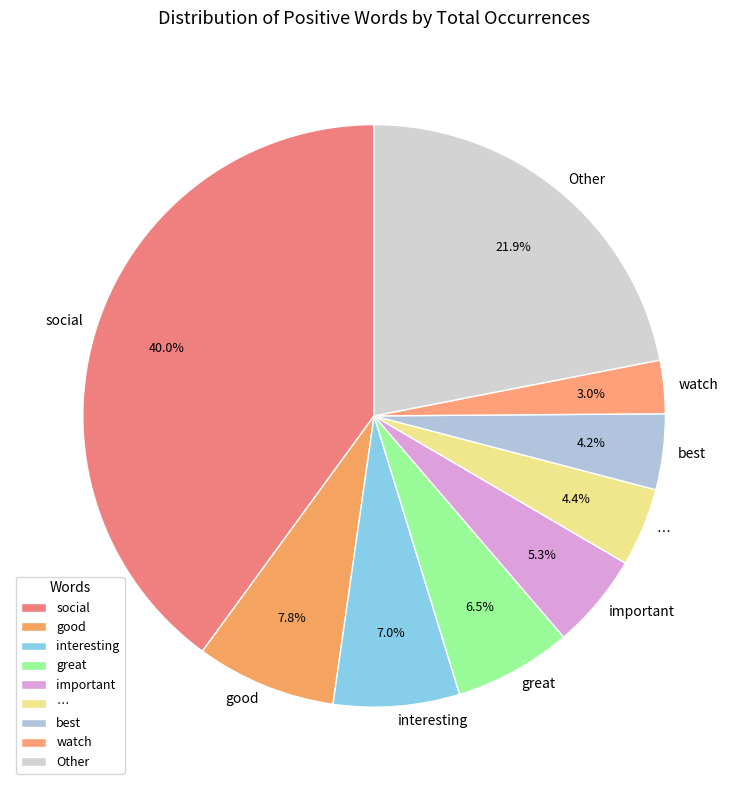

Does any single category account for the majority?

No